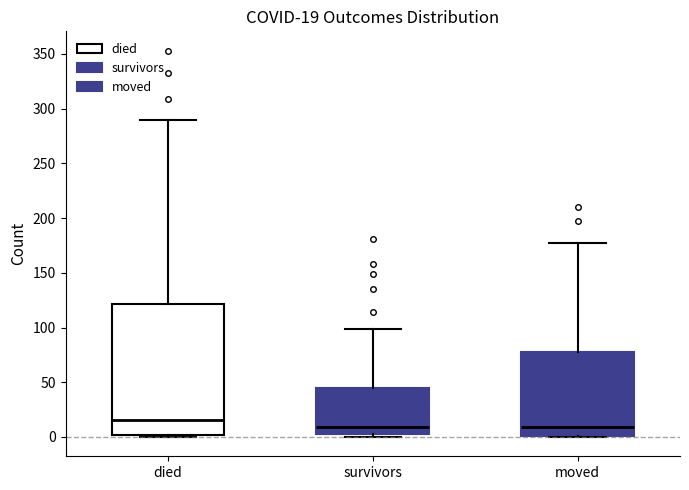

Comparing the boxes themselves (not the whiskers), which one is the tallest?

died